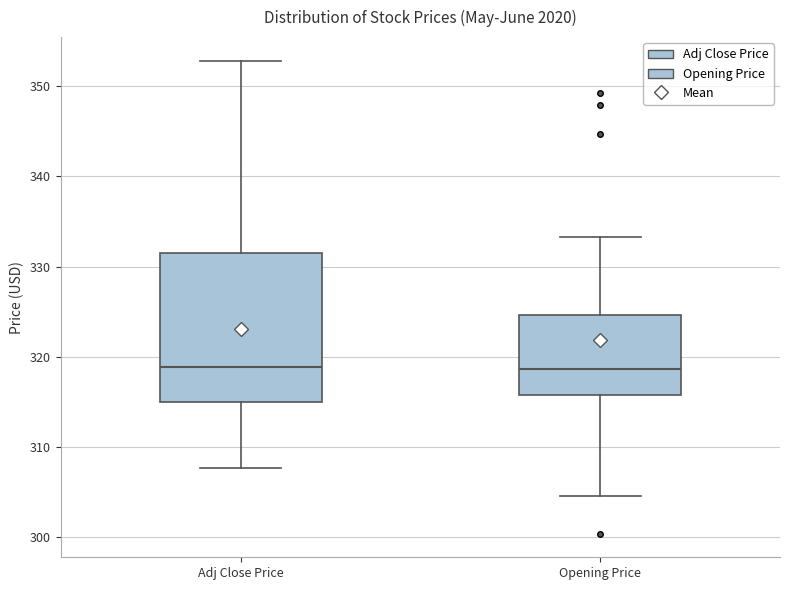

Comparing the boxes themselves (not the whiskers), which one is the tallest?

Adj Close Price